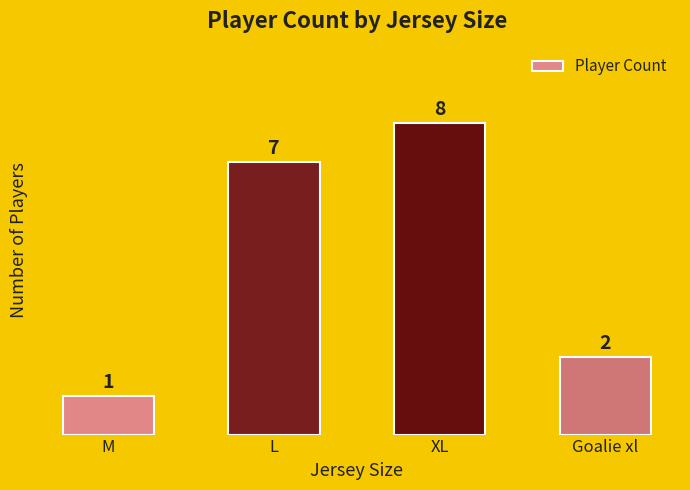

What is the change in value from M to XL?

+7